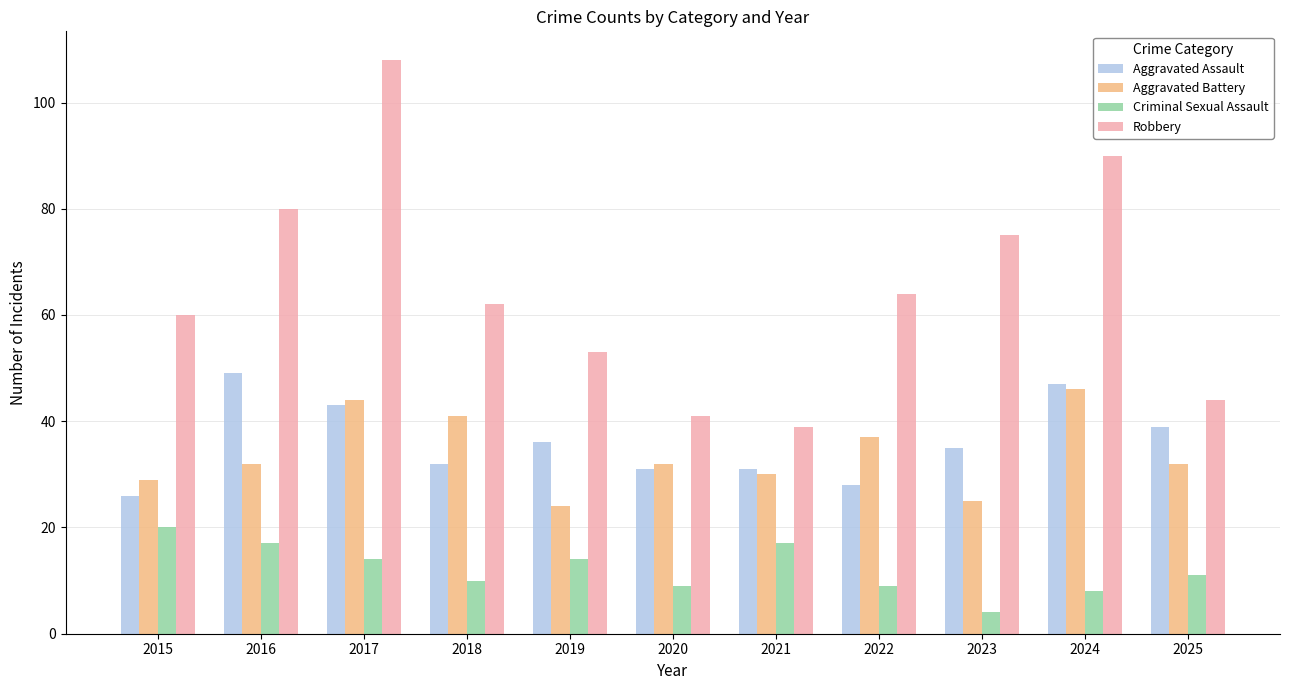

The value of Aggravated Assault at 2017 is 23. True or false?

False